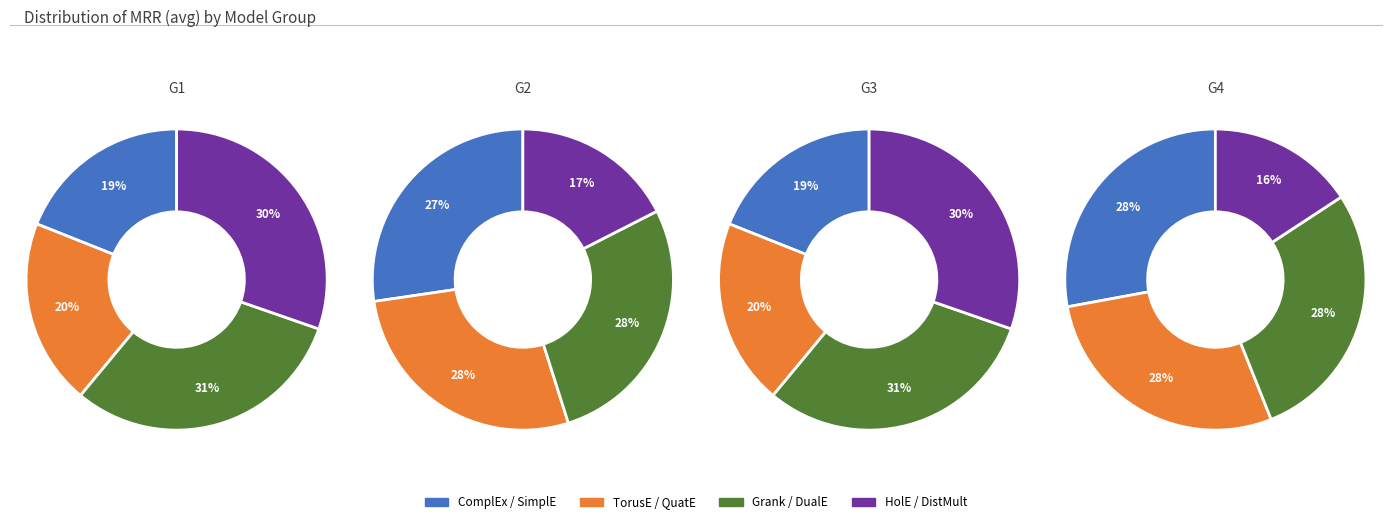

Is DualE the majority of the pie?

No